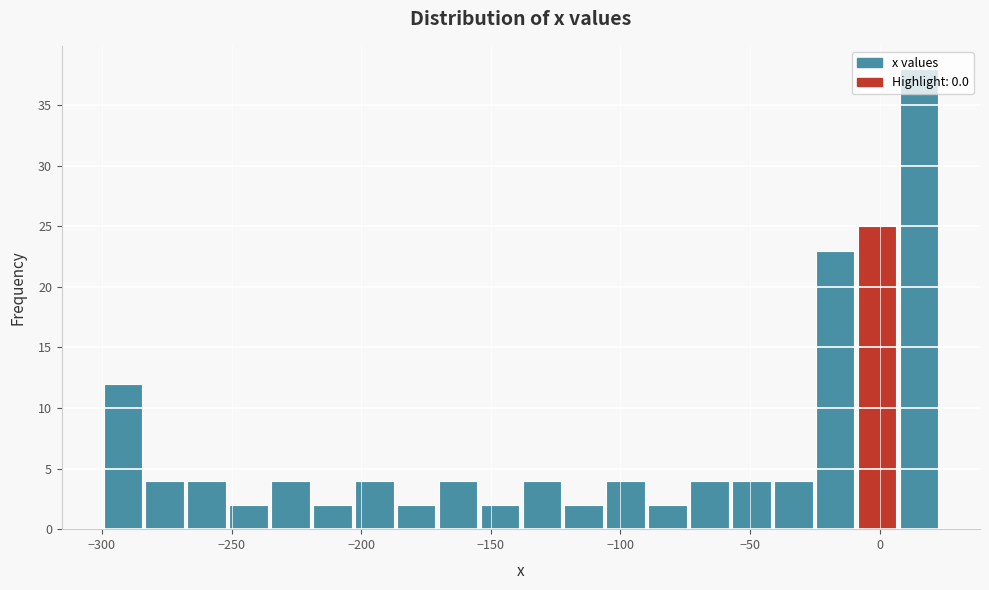

Read against the x-axis, roughly where is the centre of the tallest bar?

15